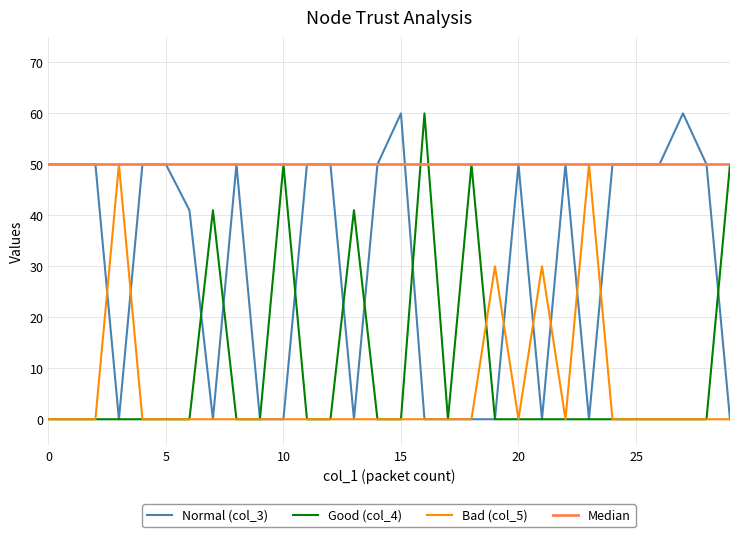

Is the value of Good (col_4) at 15 greater than the value of Normal (col_3) at 13?

No